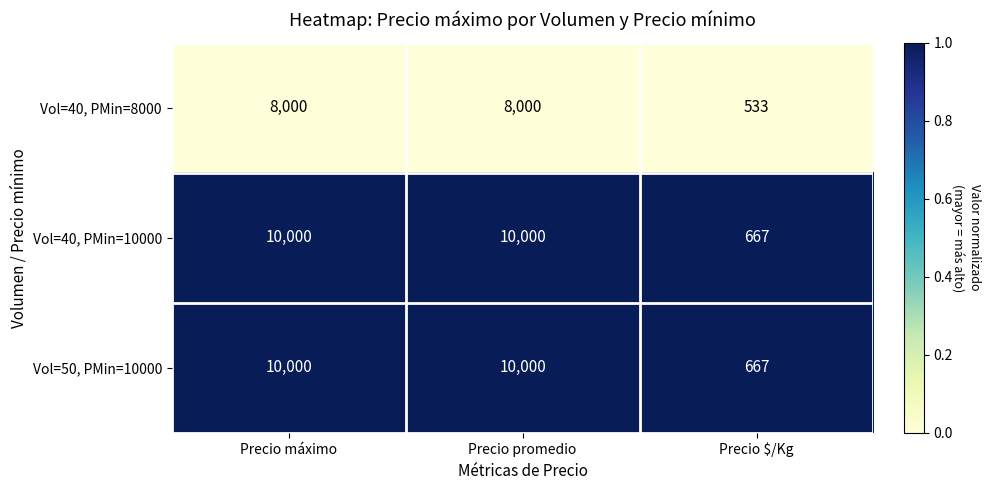

Reading left to right, what are all the values shown in this chart?

Vol=40, PMin=8000: Precio máximo=8000	Precio promedio=8000	Precio $/Kg=533
Vol=40, PMin=10000: Precio máximo=10000	Precio promedio=10000	Precio $/Kg=667
Vol=50, PMin=10000: Precio máximo=10000	Precio promedio=10000	Precio $/Kg=667